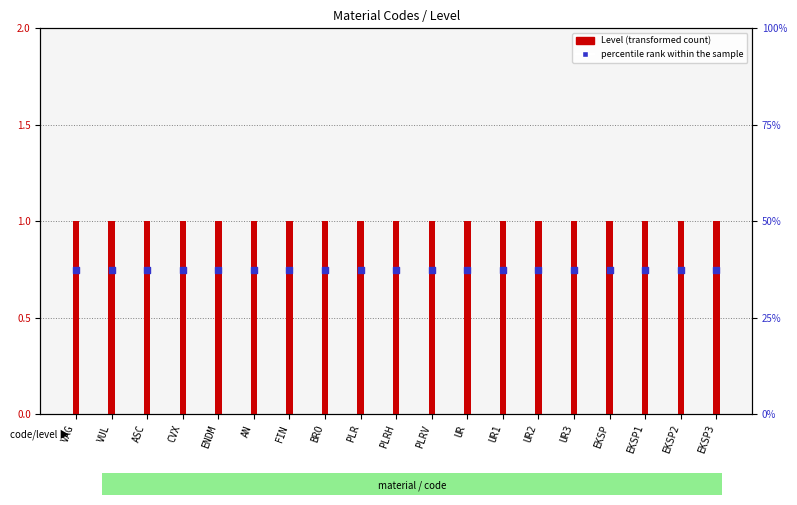

At how many categories does at least one series exceed 0?

19